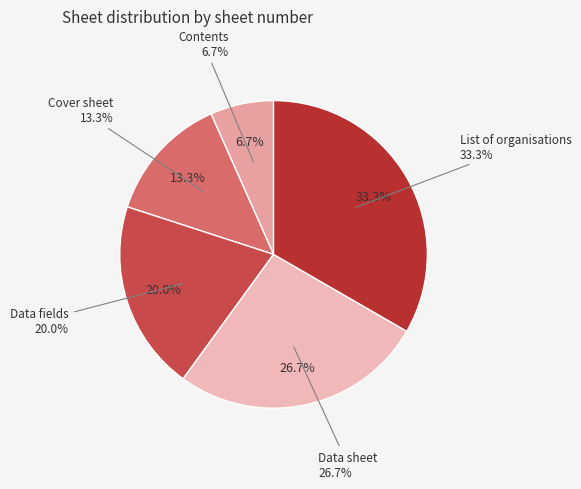

The List of organisations slice represents 33% of the pie. True or false?

True